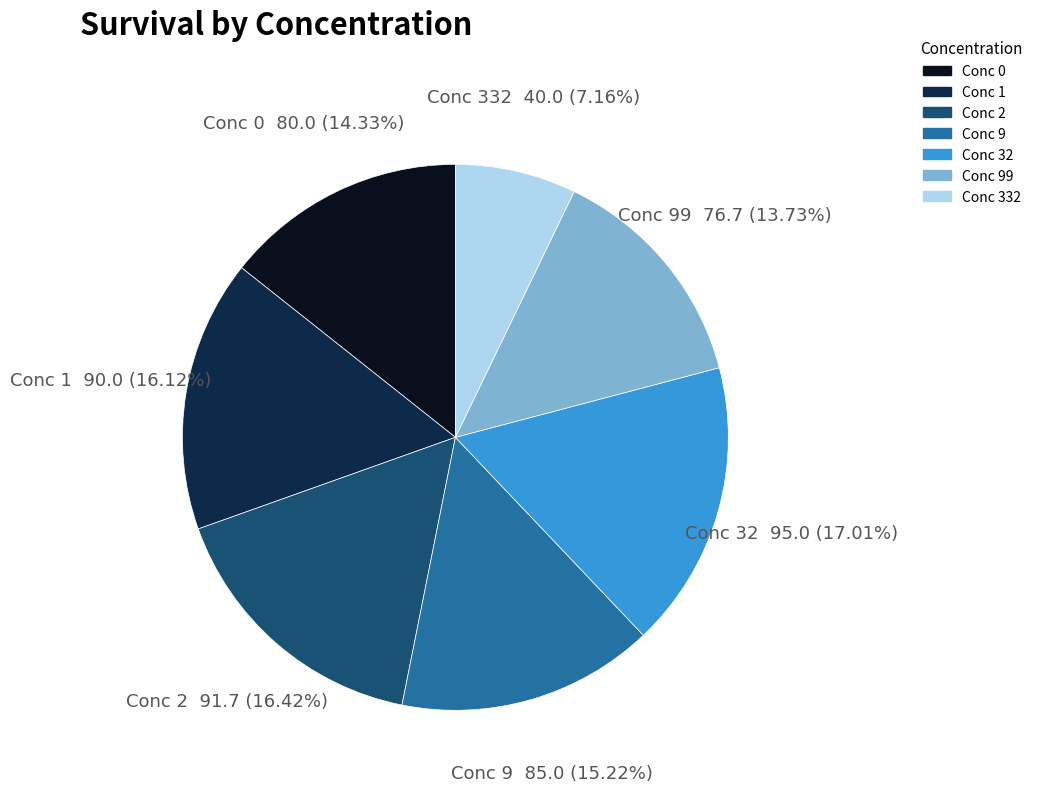

Is there a majority slice in this chart?

No